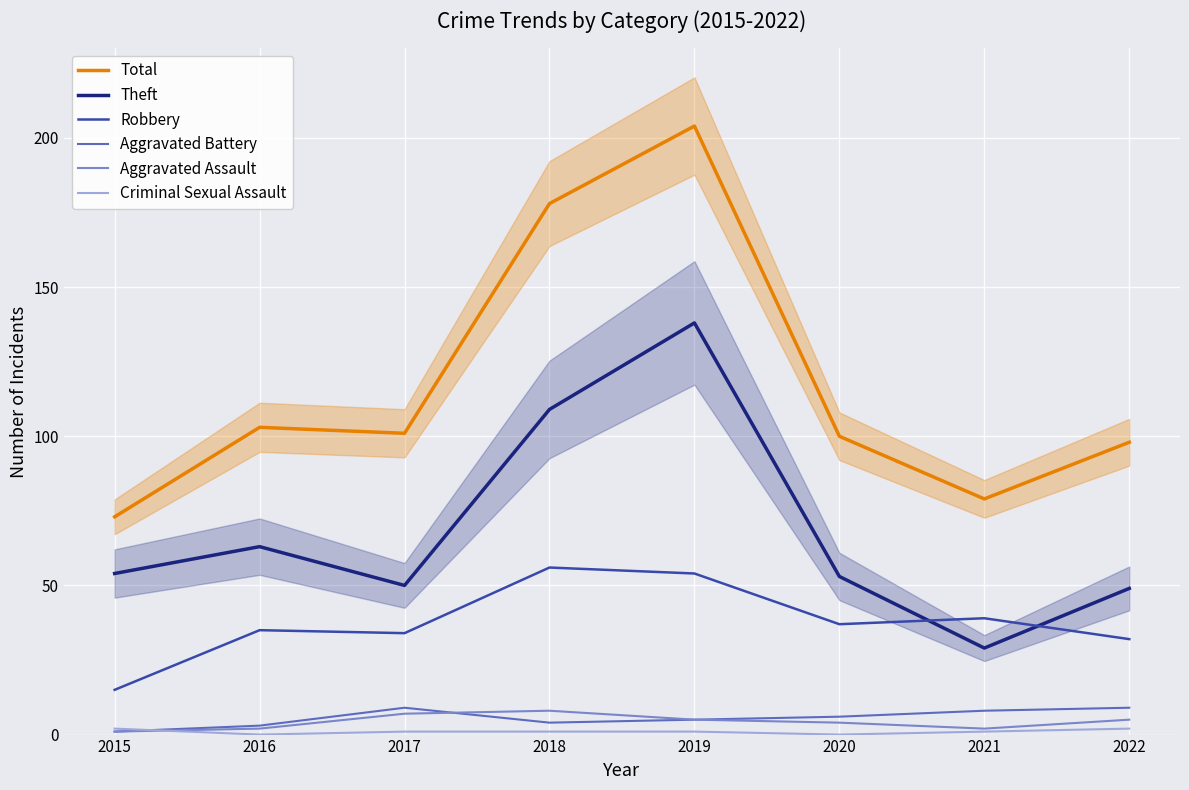

Rank the categories by Criminal Sexual Assault value from highest to lowest.

2015, 2022, 2017, 2018, 2019, 2021, 2016, 2020